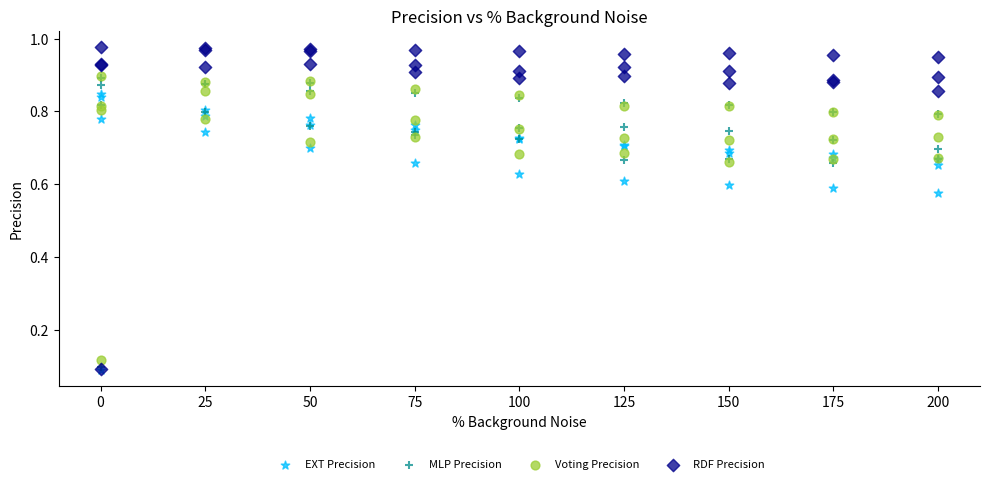

What are all the series names shown in the legend?

EXT Precision, MLP Precision, Voting Precision, RDF Precision